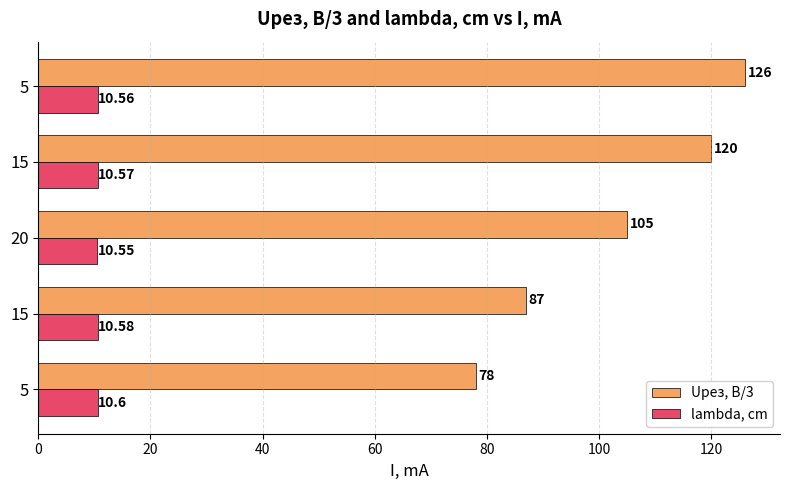

What is the value of the Uрез, В/3 bar at the 2nd from the left?

87.0